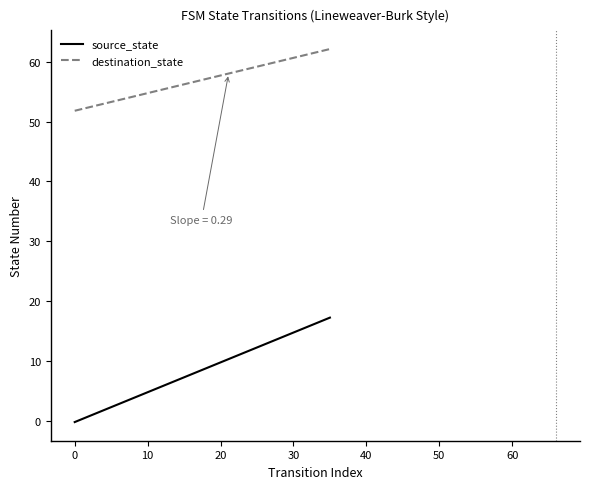

List the series in order of their overall mean, lowest first.

source_state, destination_state